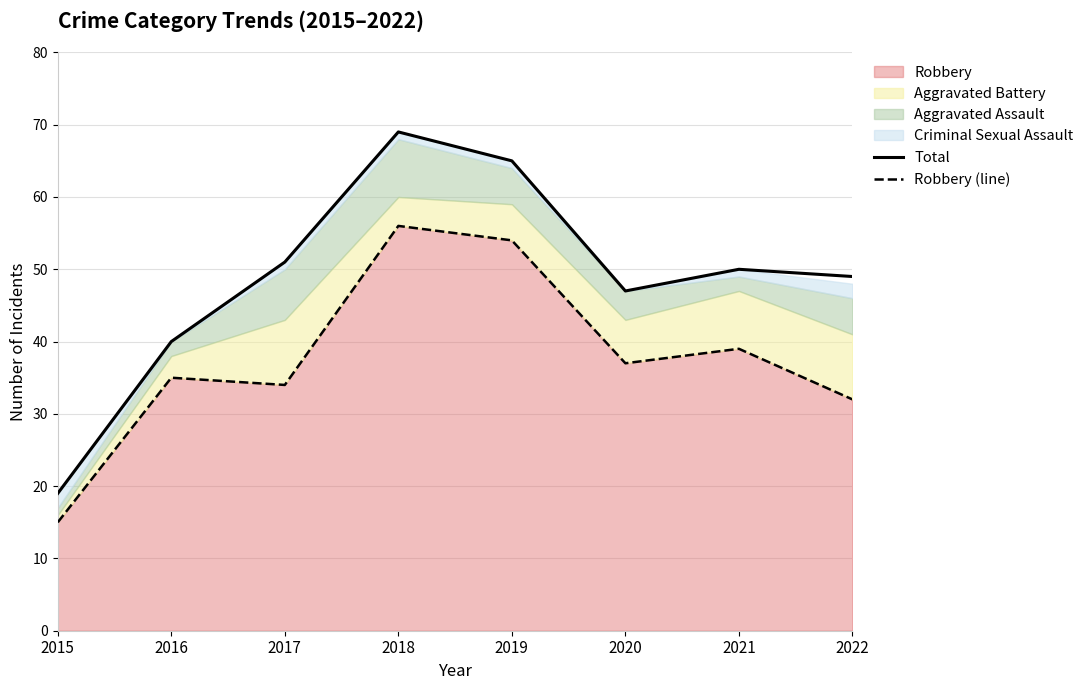

What is the sum of all Total values?

390